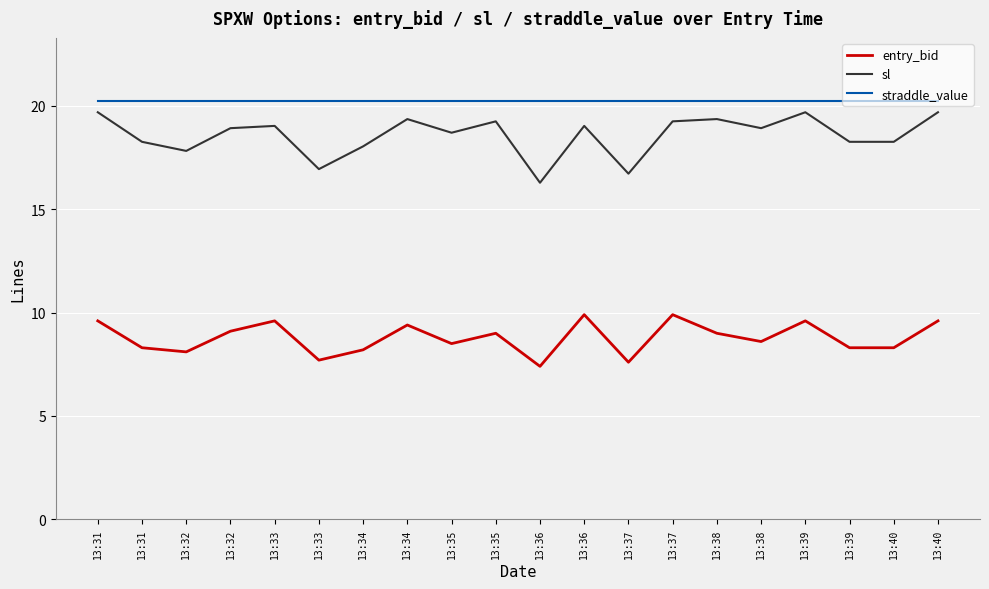

What is the lowest value of the entry_bid series?

7.4